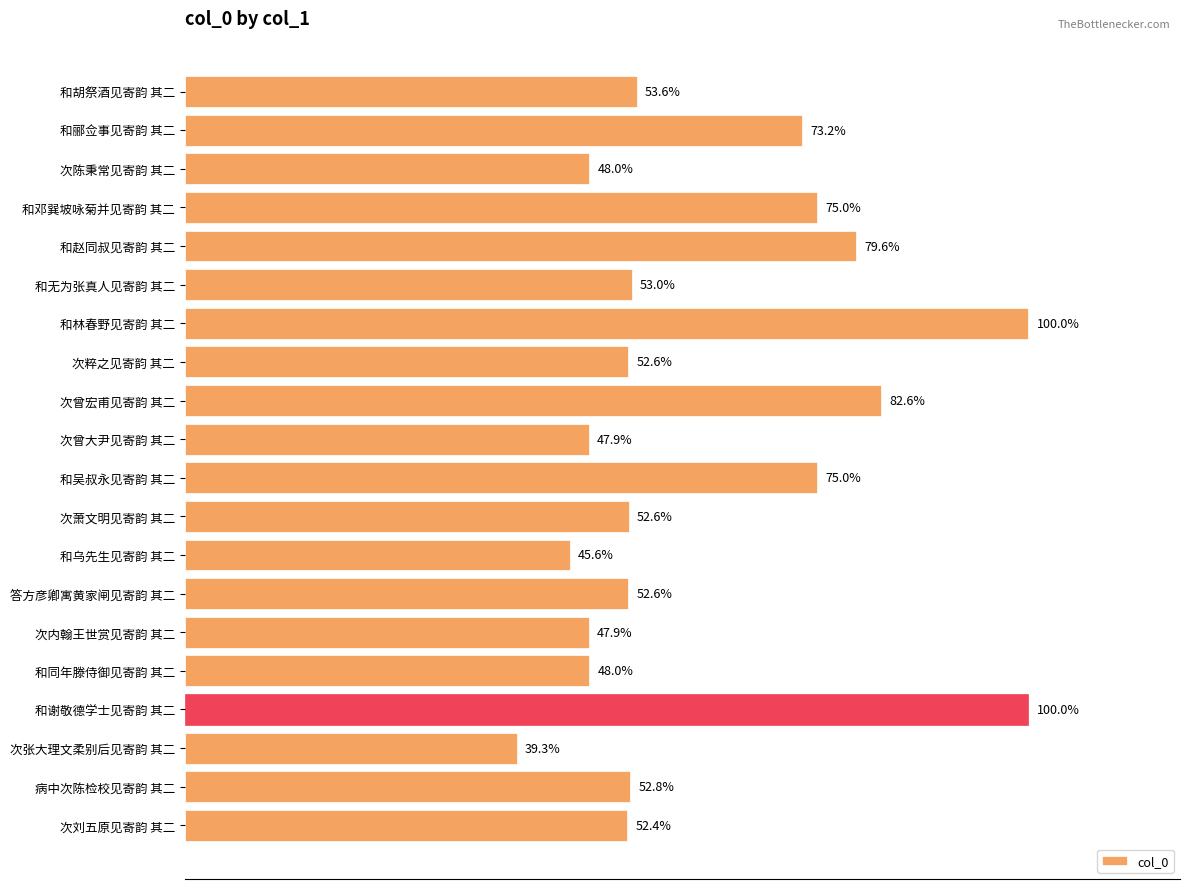

Does the chart contain any negative values?

No